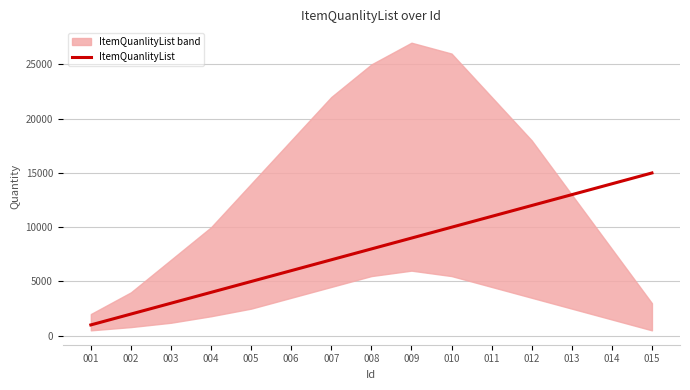

At which label is the value closest to 8000?

008